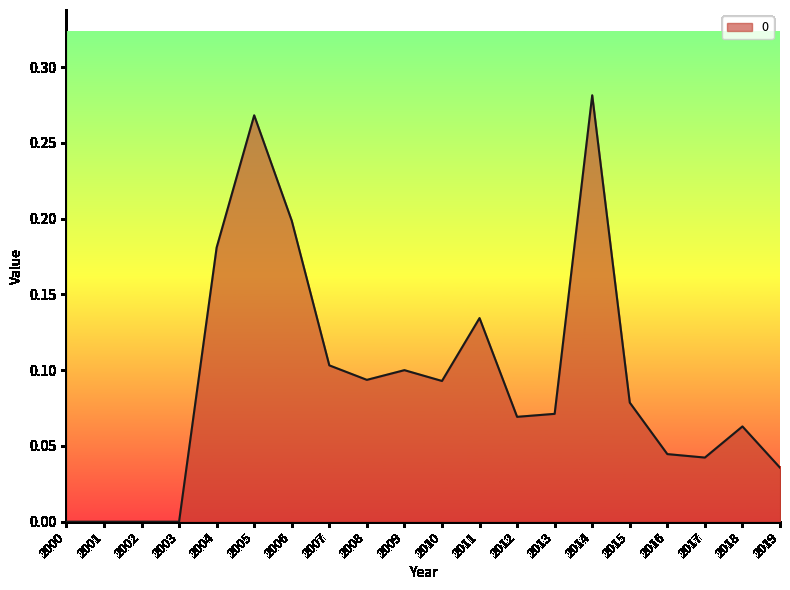

At which category does the chart reach its peak across all series?

2014